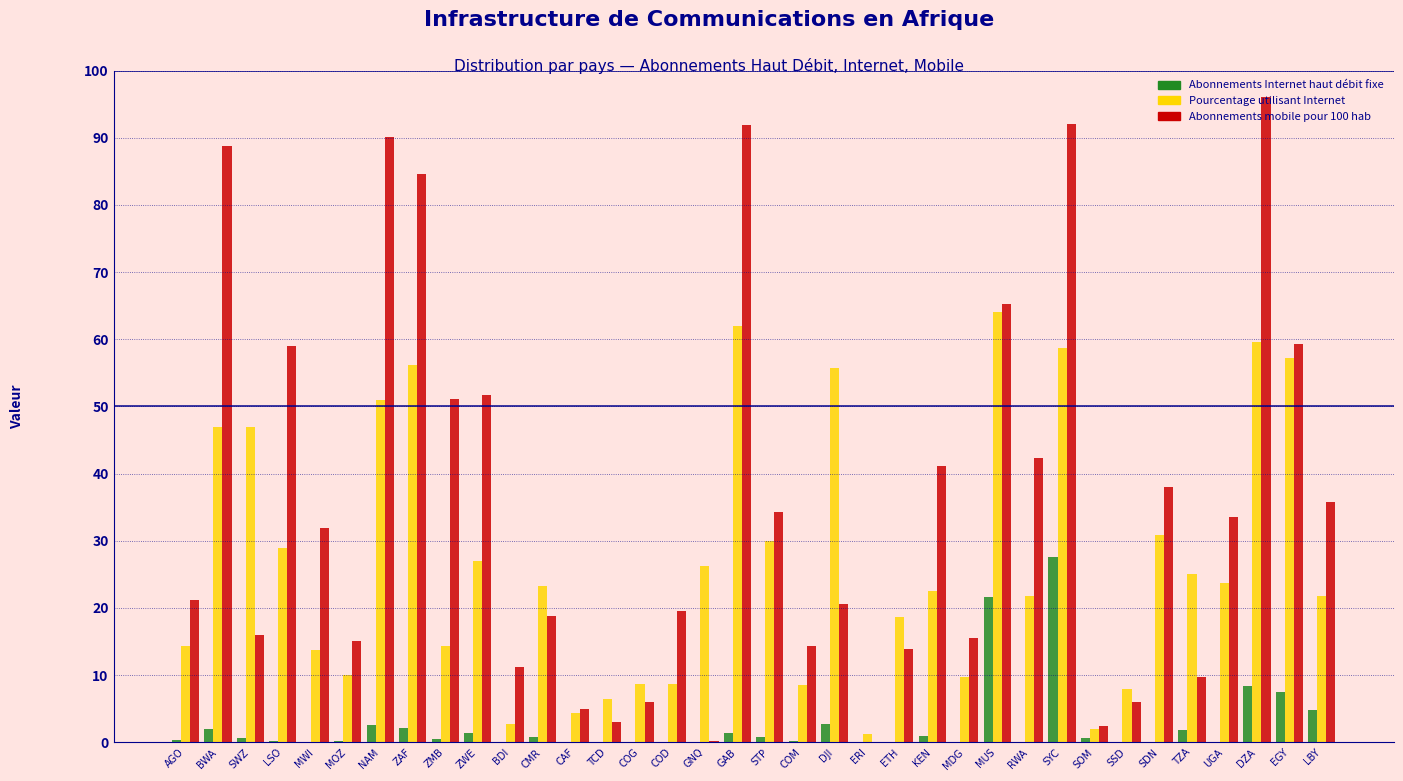

At which label does Abonnements Internet haut débit fixe reach its peak?

SYC